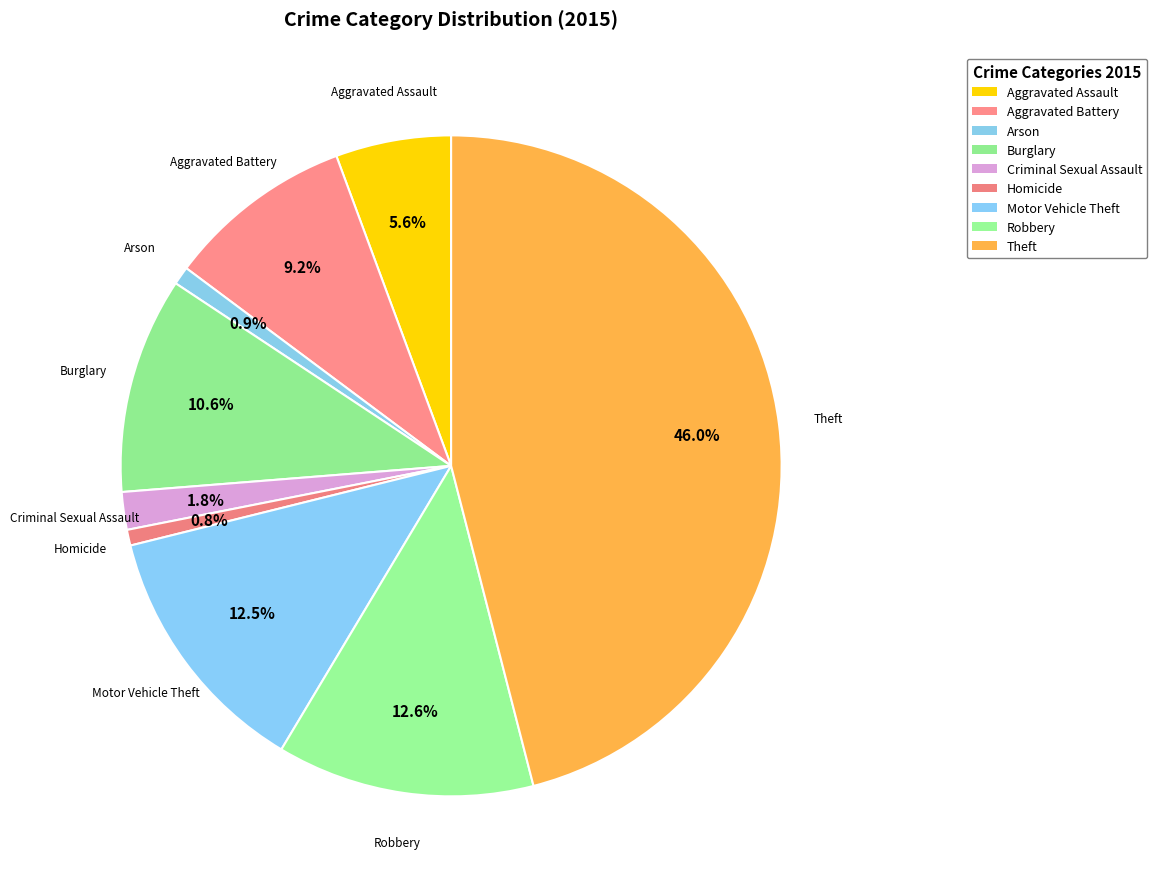

Count the number of slices in the pie.

9